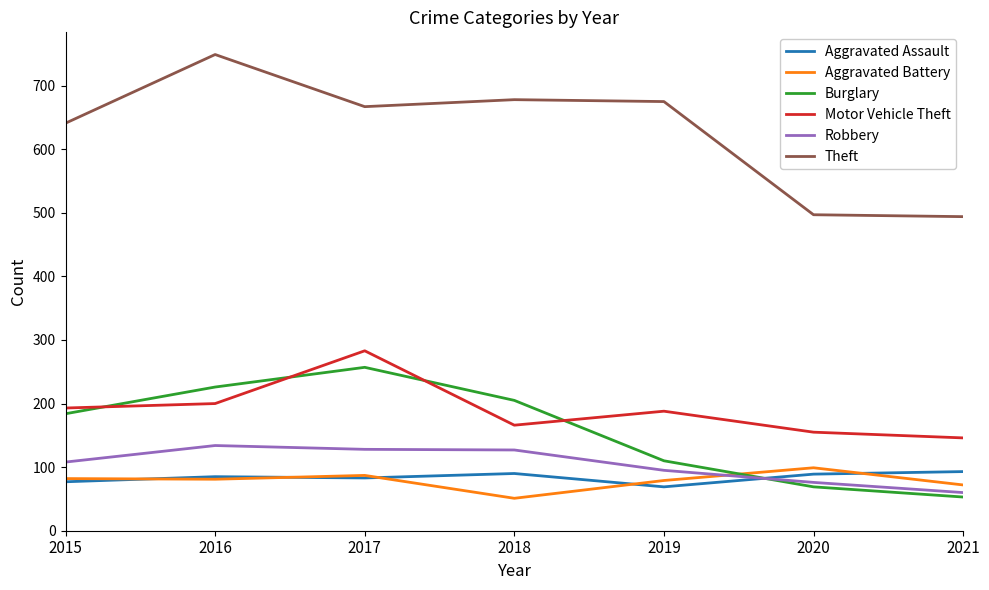

Which series has the largest total across all categories?

Theft